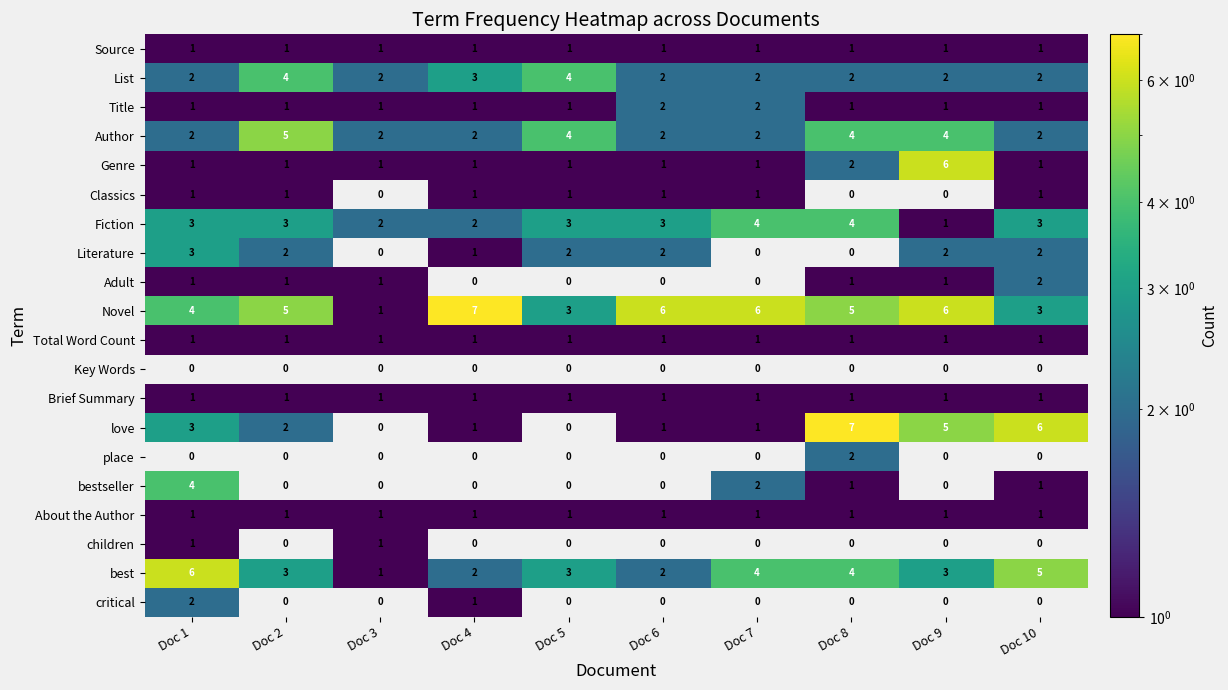

Between Doc 5 and Doc 2, which is larger?

Doc 5